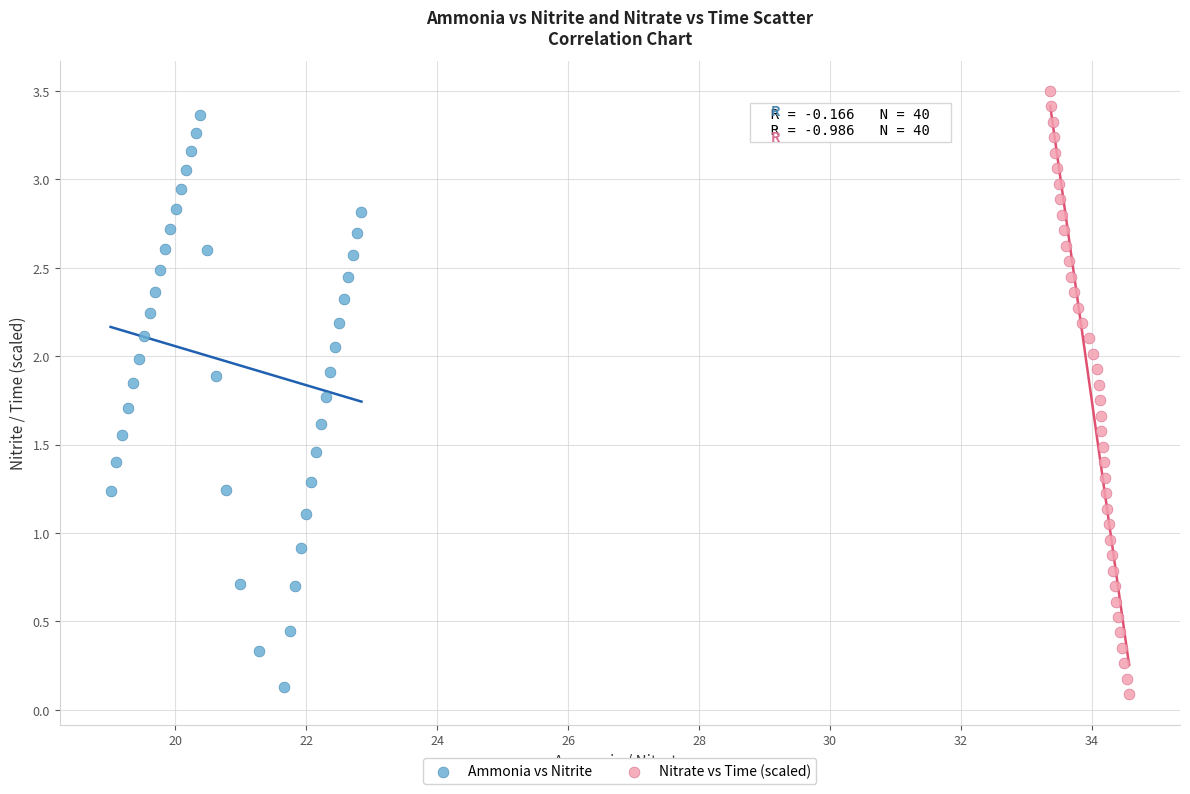

Which series contains the highest Y value?

Nitrate vs Time (scaled)